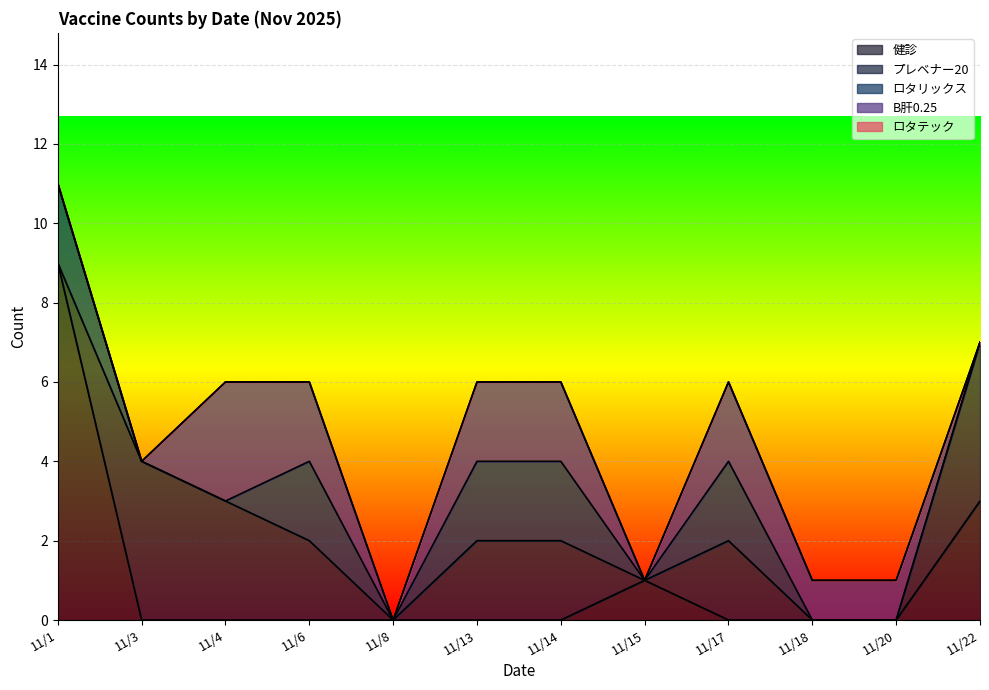

Between 11/13 and 11/18, which series saw the biggest shift?

プレベナー20